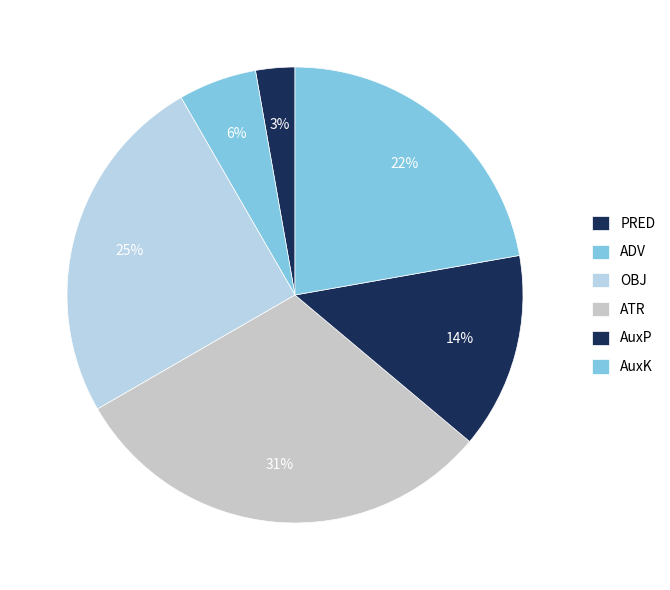

What is the change in value from PRED to AuxK?

+7